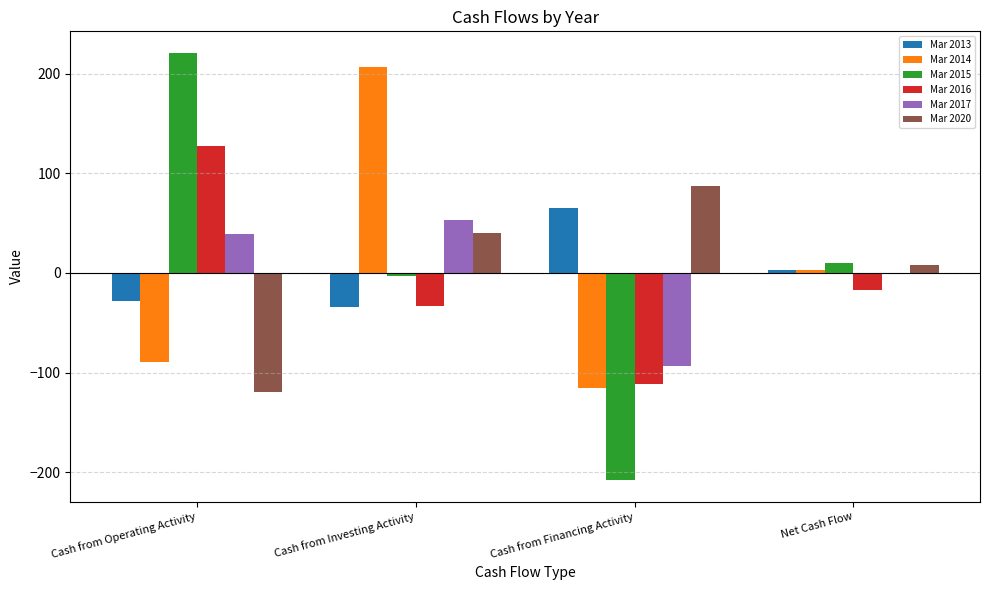

Does the chart contain stacked bars?

No